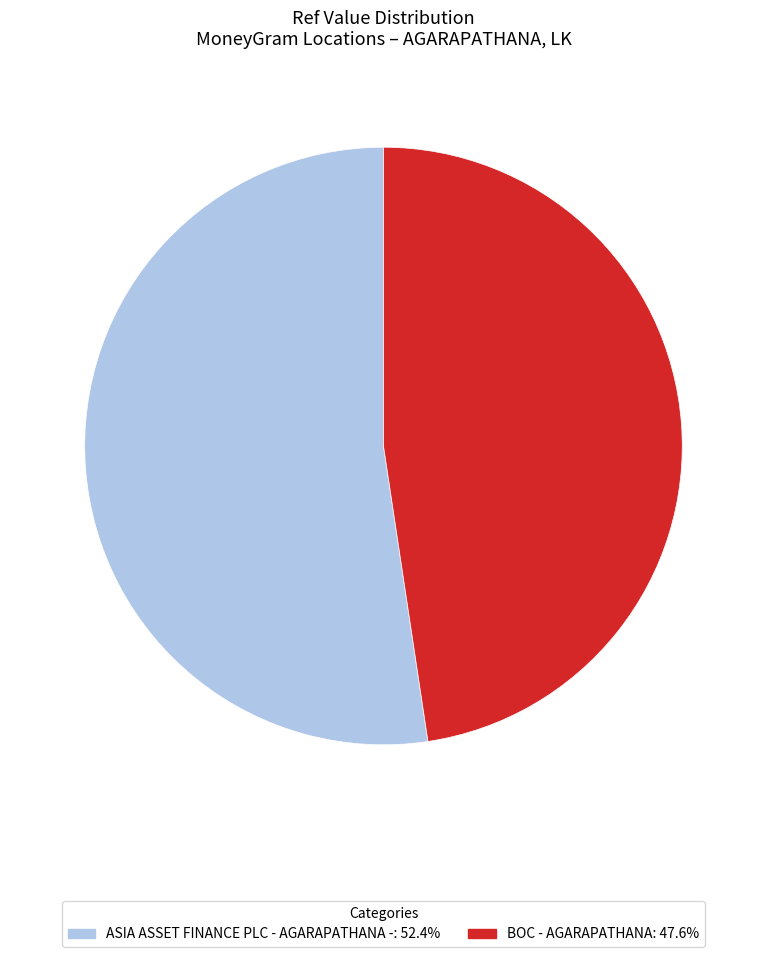

What is the ratio of the value at ASIA ASSET FINANCE PLC - AGARAPATHANA - to the value at BOC - AGARAPATHANA?

1.1